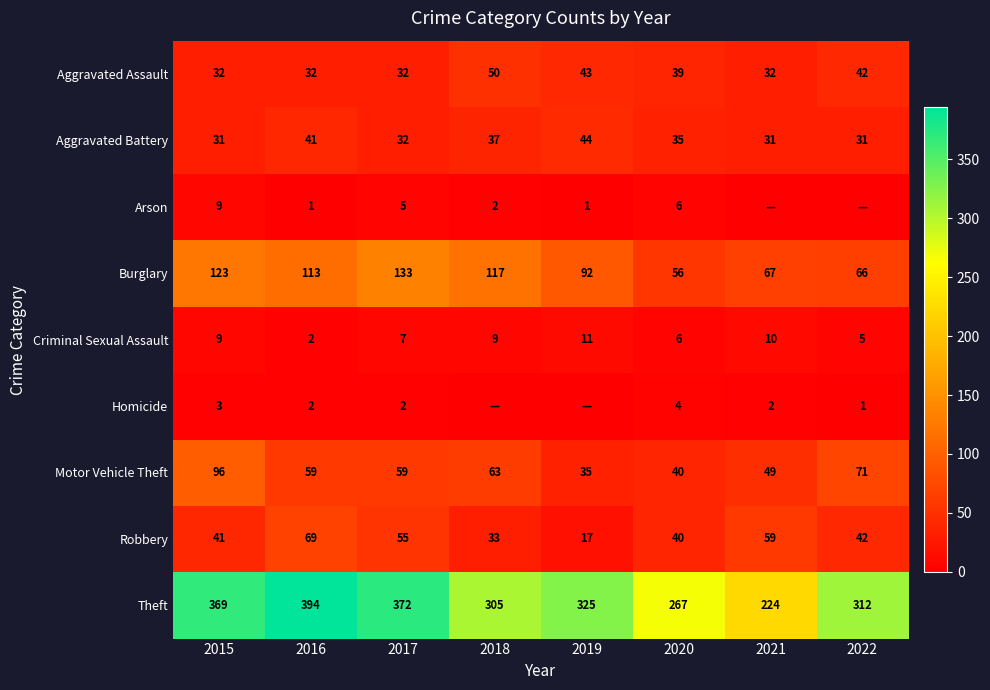

True or false: Homicide has a value of 1 at 2016.

False